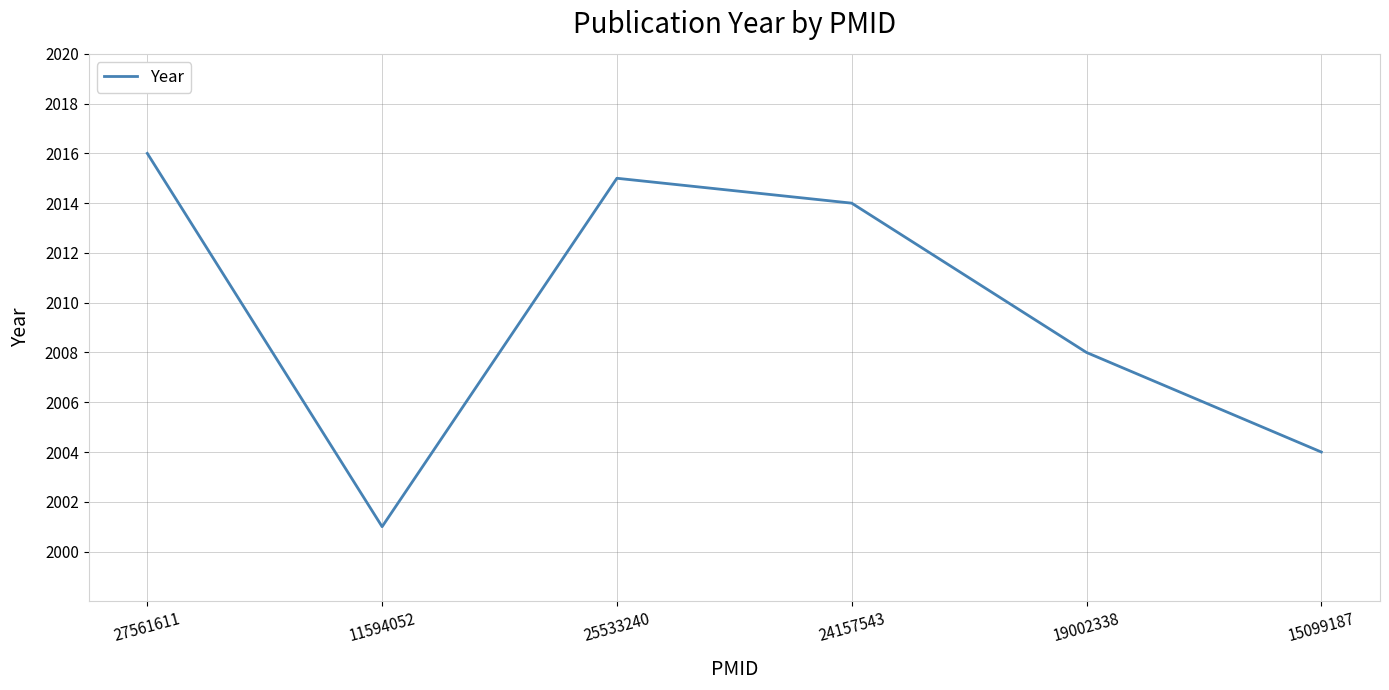

The chart shows a value of 2747 at 25533240. True or false?

False